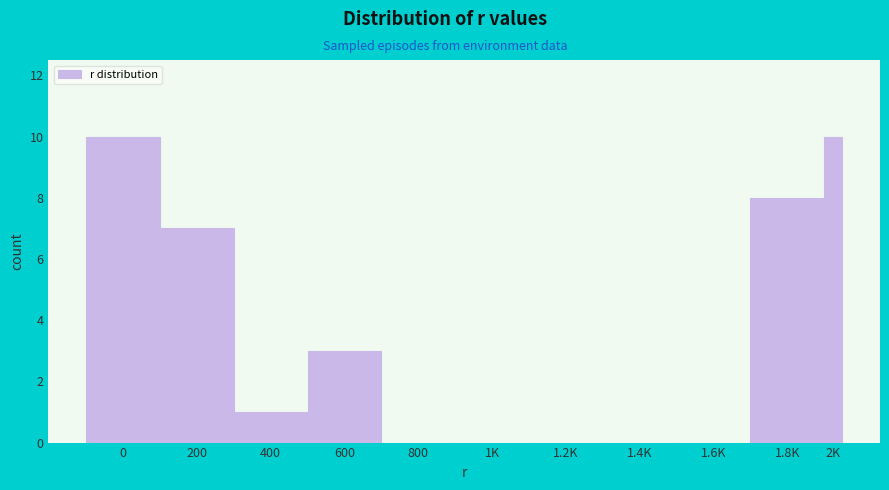

Reading right to left, list all the values displayed in this chart.

2K=10	1.8K=8	1.6K=0	1.4K=0	1.2K=0	1K=0	800=0	600=3	400=1	200=7	0=10